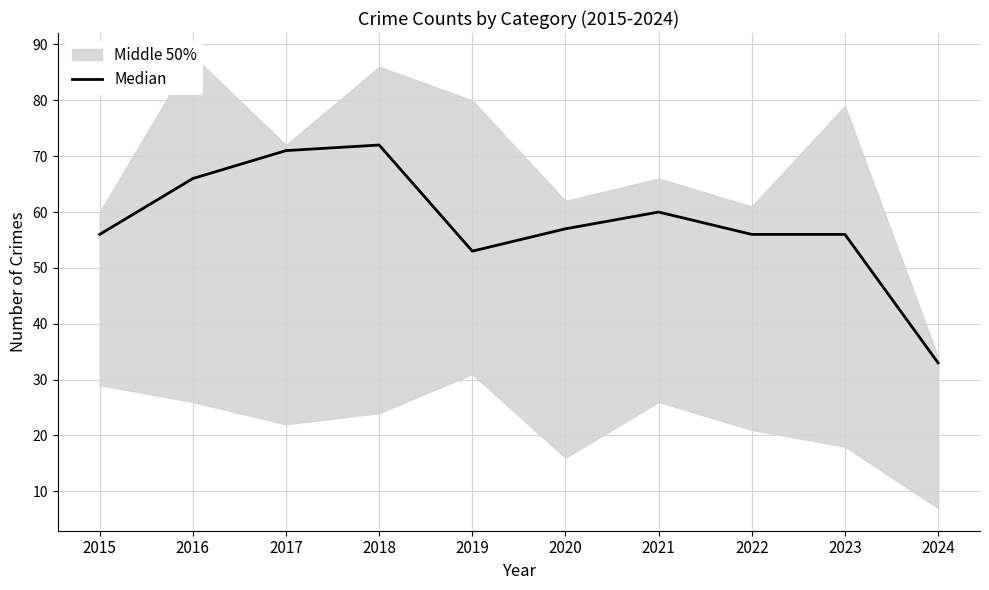

What is the value of the 9th point from the left?

56